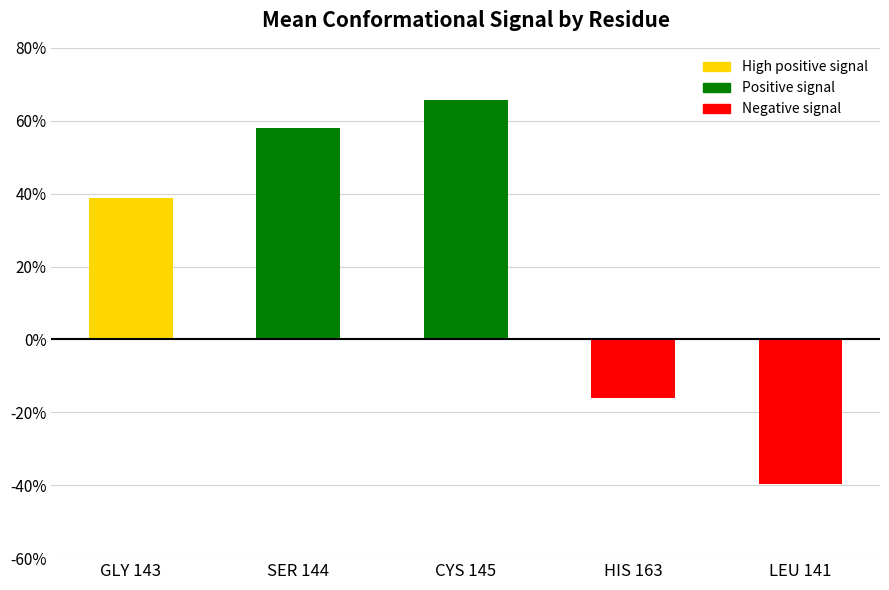

What is the change in value from GLY 143 to LEU 141?

-0.8